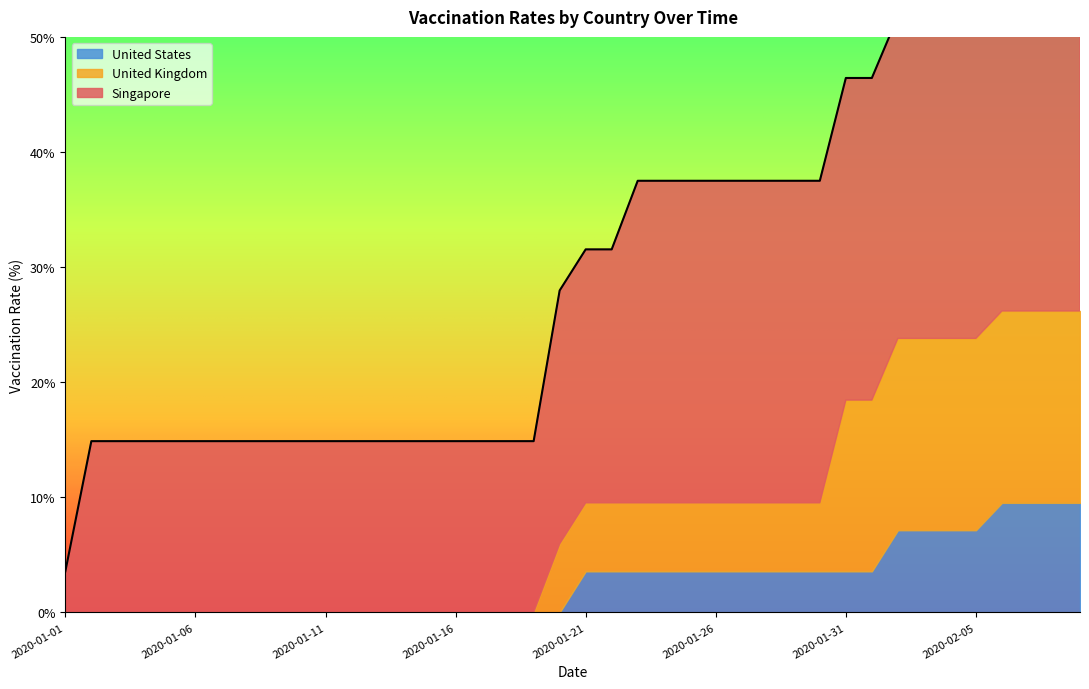

What are all the series names shown in the legend?

Singapore, United Kingdom, United States